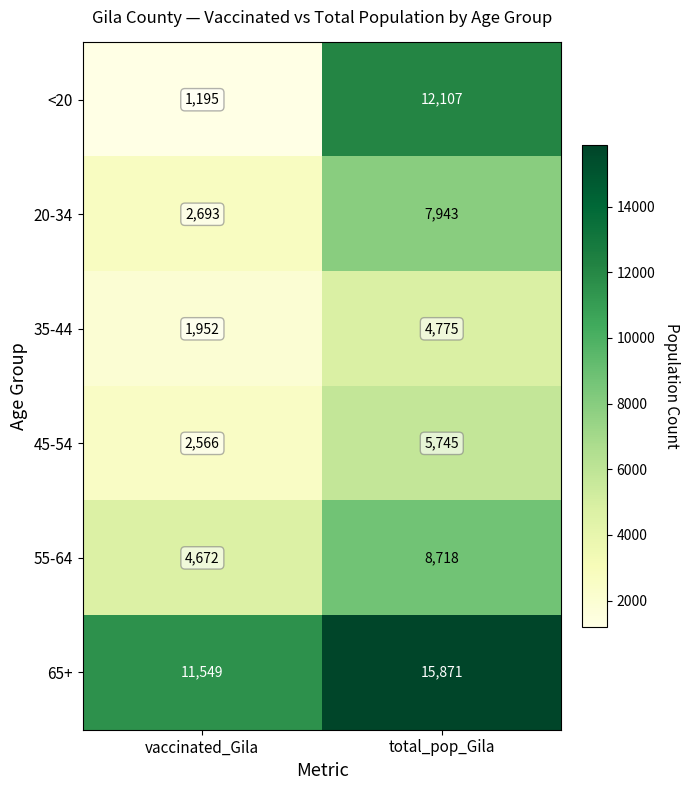

What is the difference between the highest and lowest values at total_pop_Gila?

11096